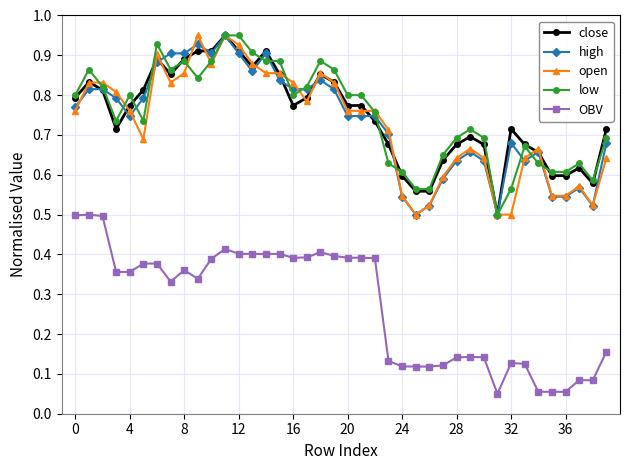

At how many categories does at least one series exceed 0?

40